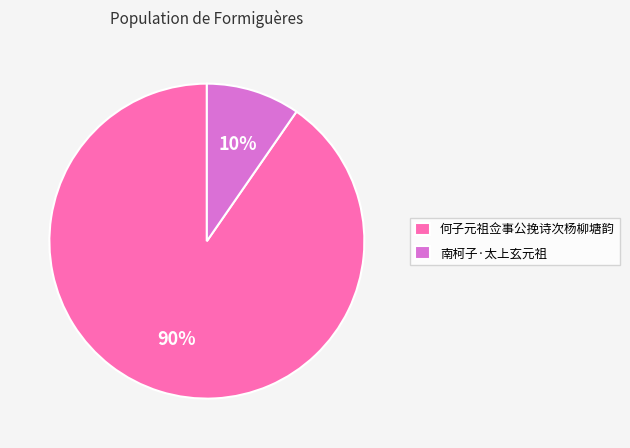

Rank the categories by value from highest to lowest.

何子元祖佥事公挽诗次杨柳塘韵, 南柯子·太上玄元祖